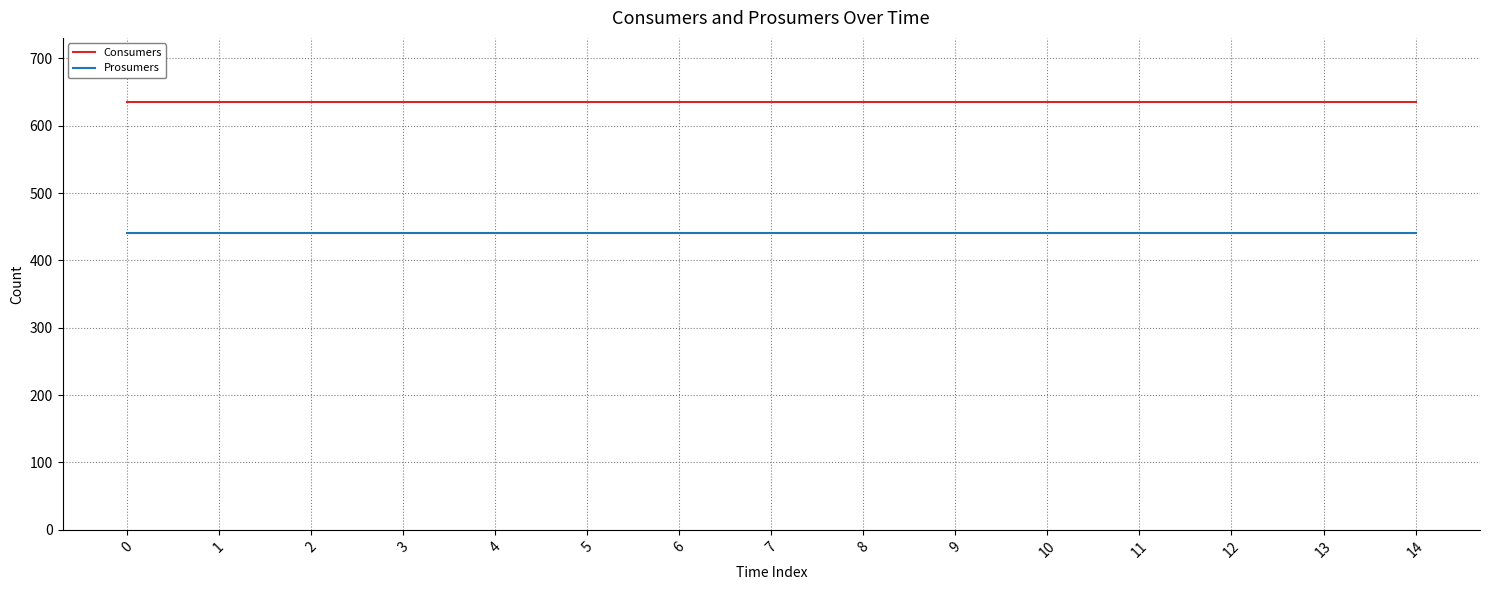

Which series has the largest total across all categories?

Consumers